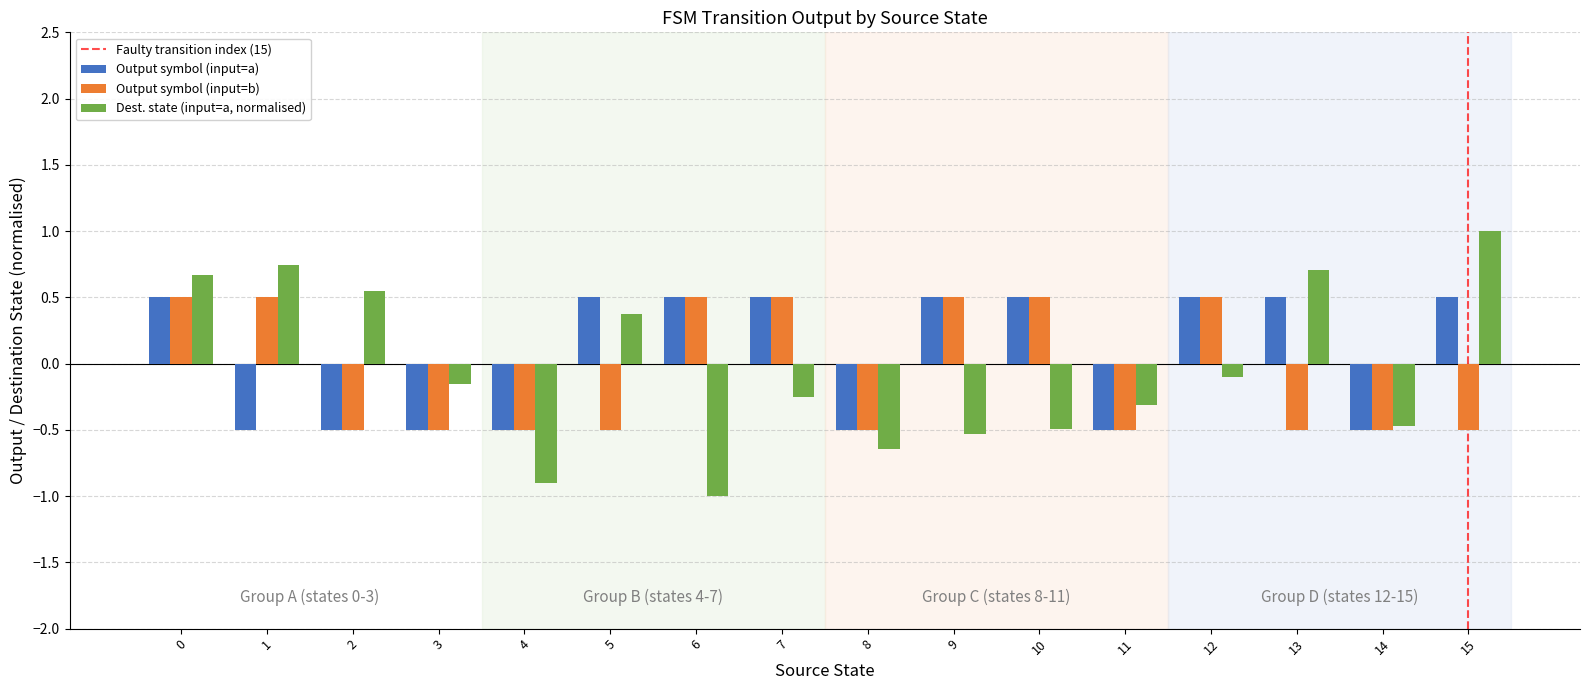

At how many categories does at least one series exceed 0?

11